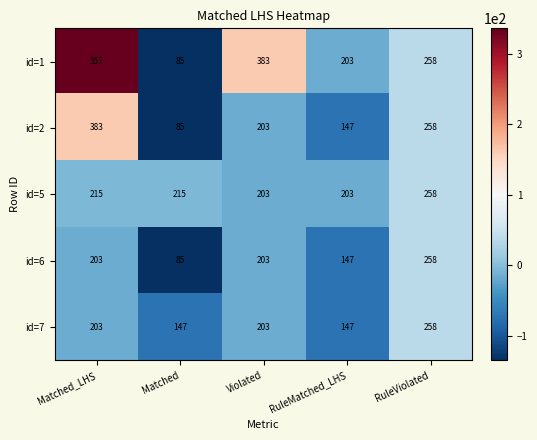

Reading right to left, transcribe all the data shown in this chart.

id=1: 258	203	383	85	557
id=2: 258	147	203	85	383
id=5: 258	203	203	215	215
id=6: 258	147	203	85	203
id=7: 258	147	203	147	203